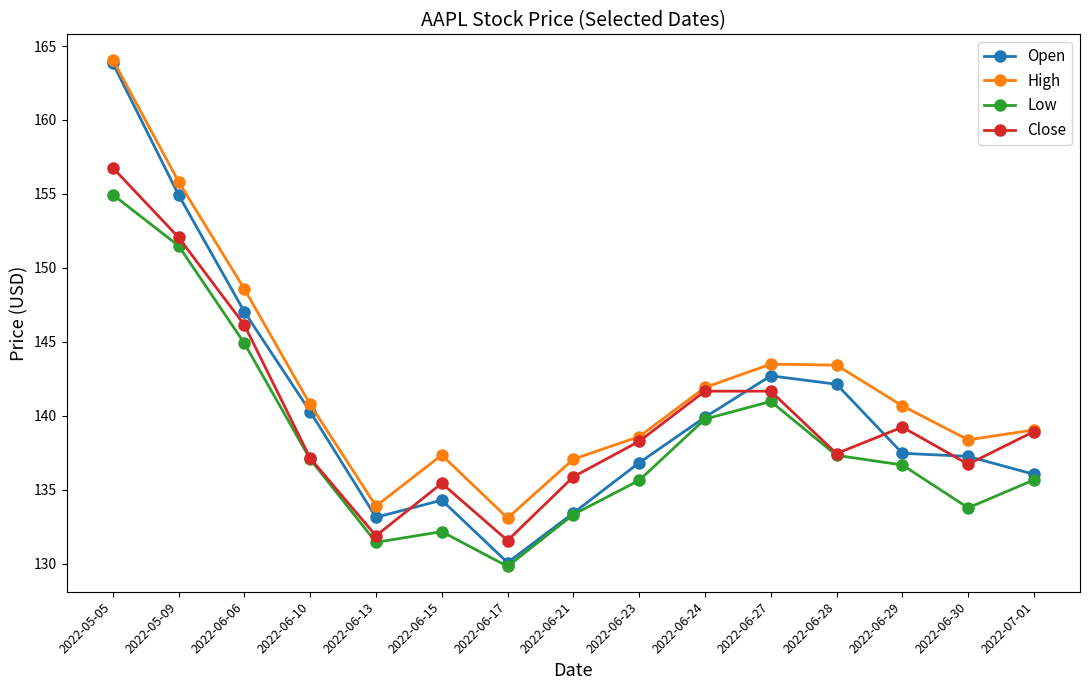

What is the average value of the High series?

142.4